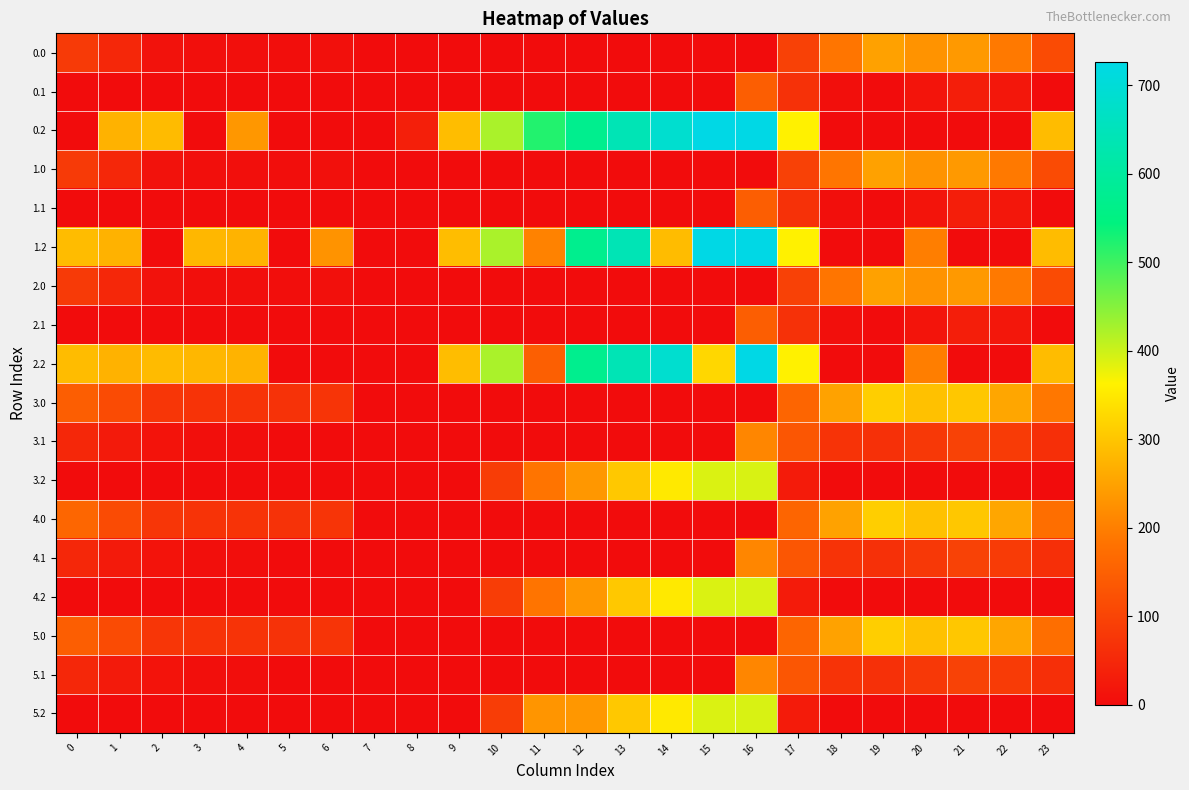

Rank the series by their maximum value, from highest to lowest.

0.2, 1.2, 2.2, 3.2, 4.2, 5.2, 3.0, 4.0, 5.0, 0.0, 1.0, 2.0, 3.1, 4.1, 5.1, 0.1, 1.1, 2.1